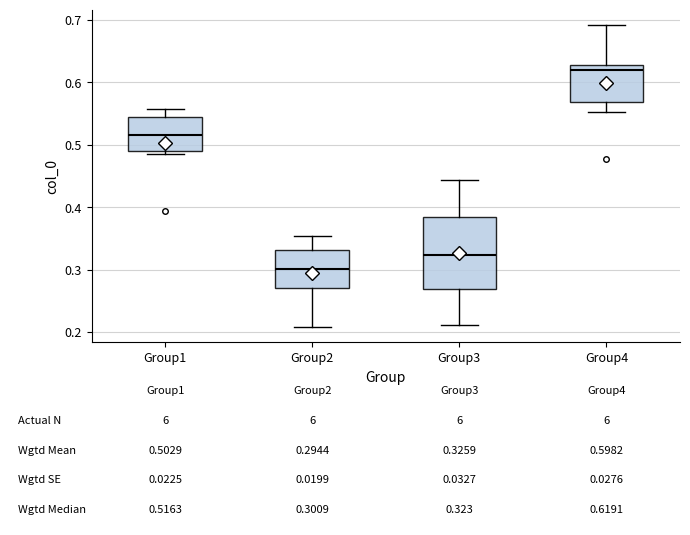

Which box has the highest median line?

Group4